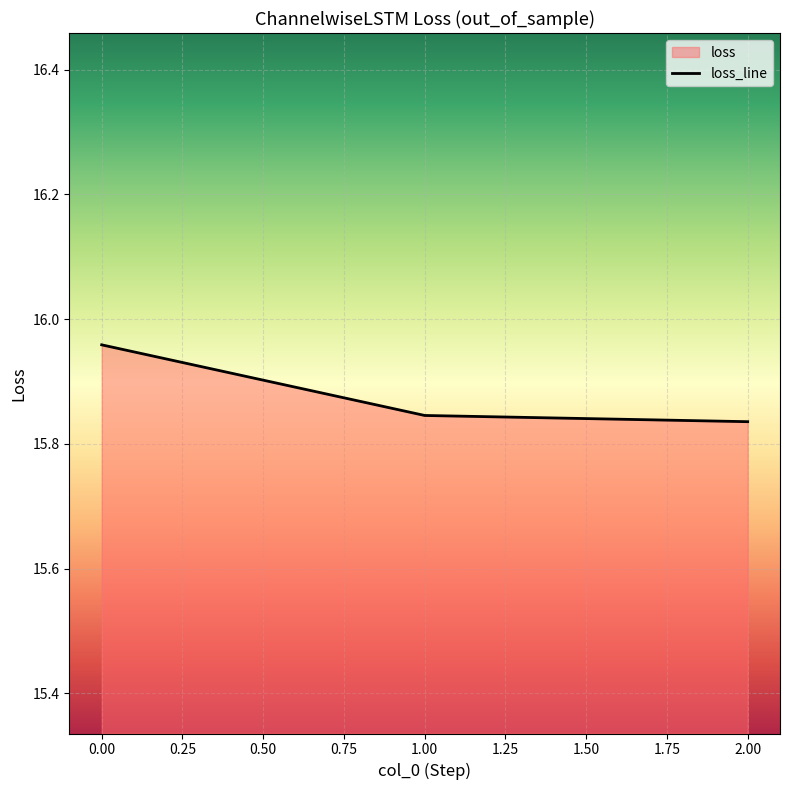

Reading left to right, transcribe all the data shown in this chart.

16.0	15.8	15.8